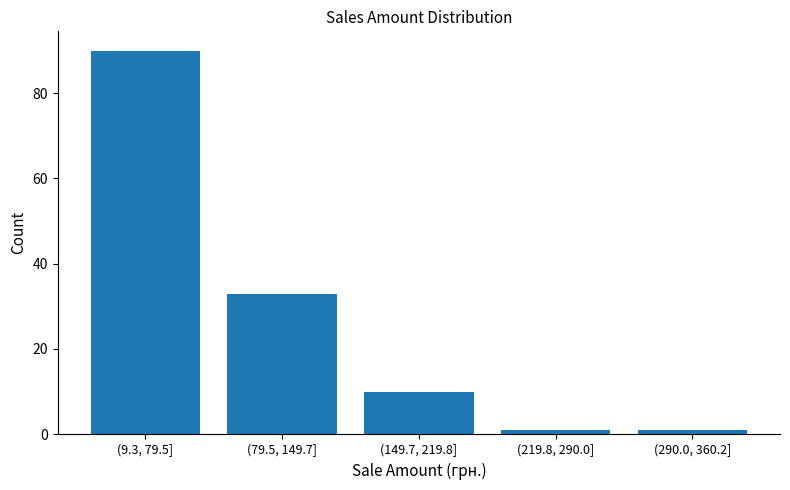

Reading left to right, transcribe all the data shown in this chart.

90	33	10	1	1